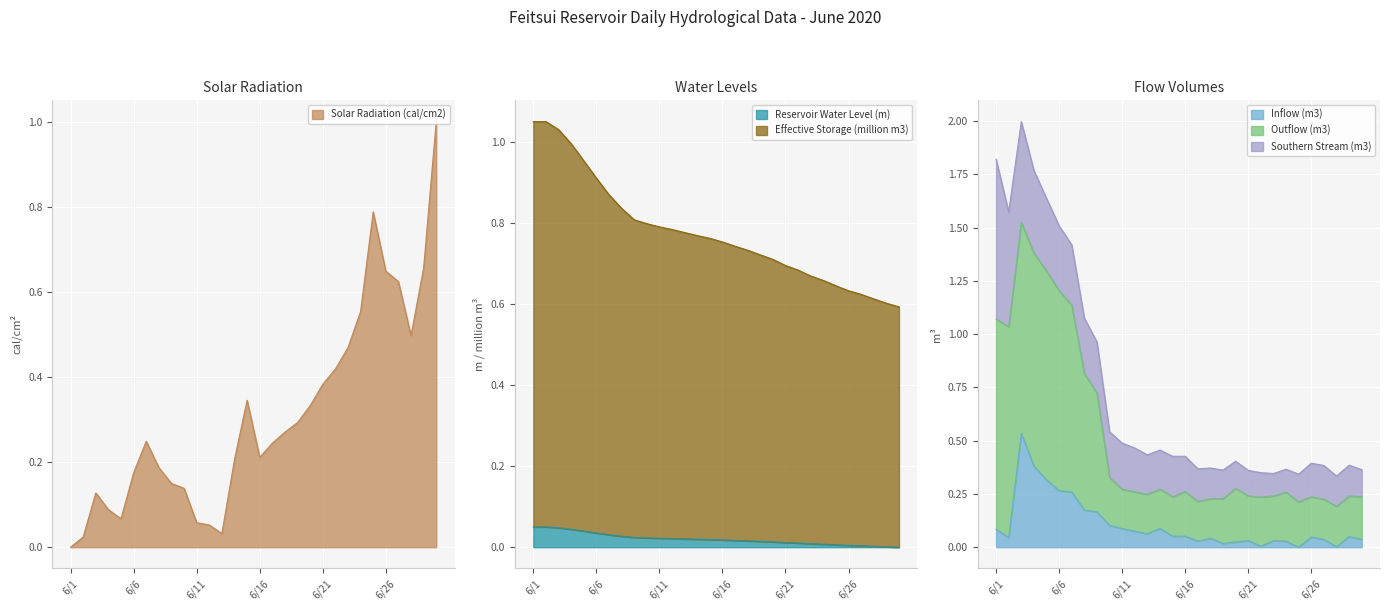

True or false: Reservoir Water Level (m) and Outflow (m3) intersect in this chart.

False